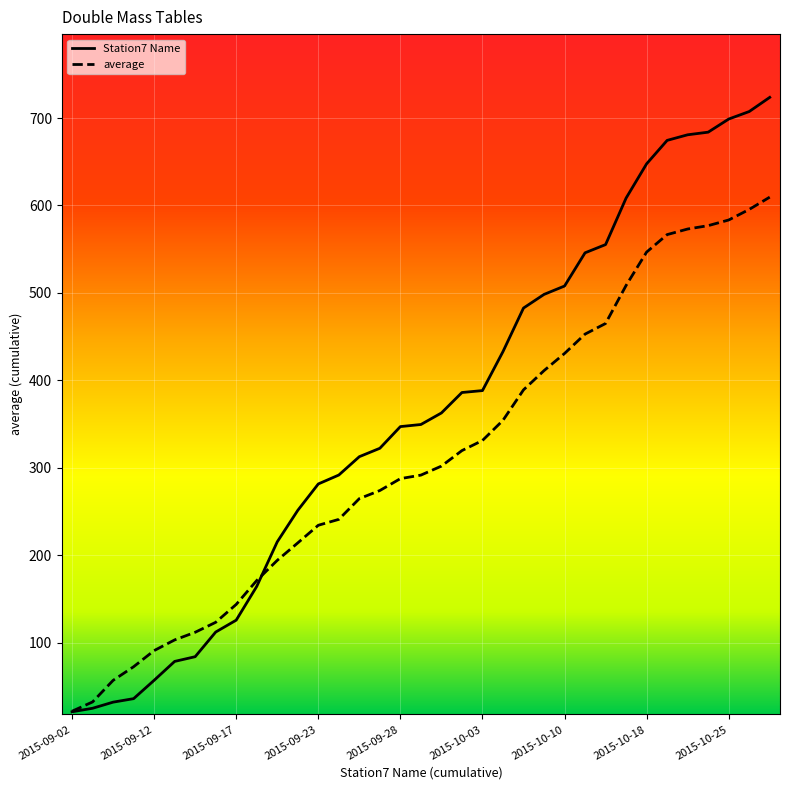

At how many categories does at least one series exceed 206?

25